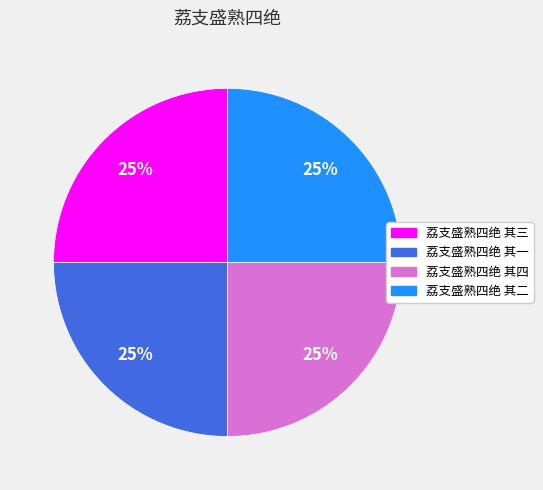

Is it true that 荔支盛熟四绝 其一 is 25% of the pie?

True